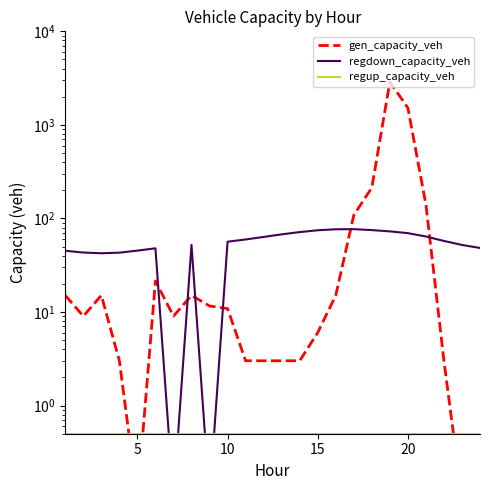

What is the minimum value for gen_capacity_veh?

0.1